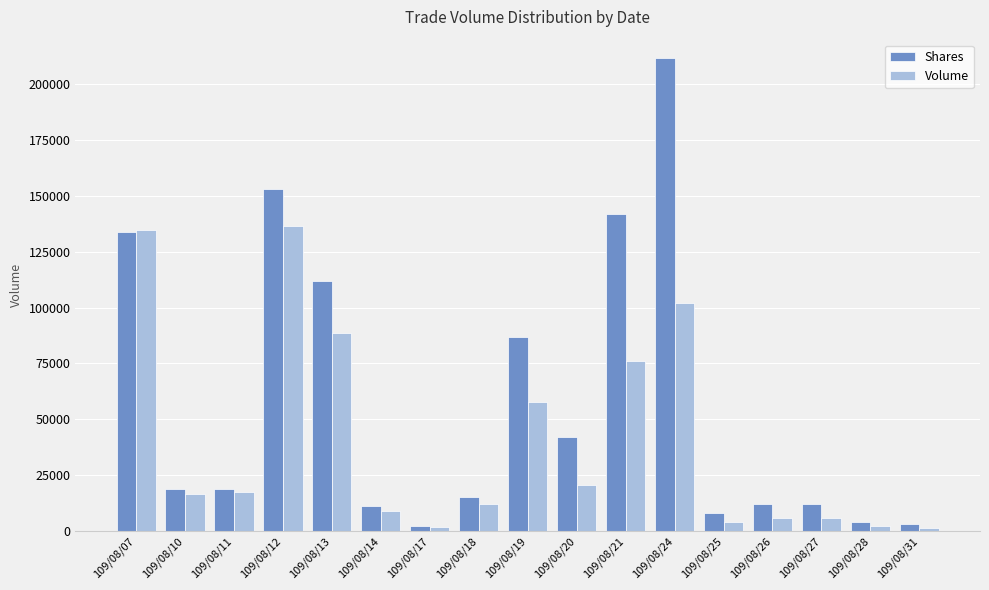

Is it true that Volume equals 17290 at 109/08/11?

True